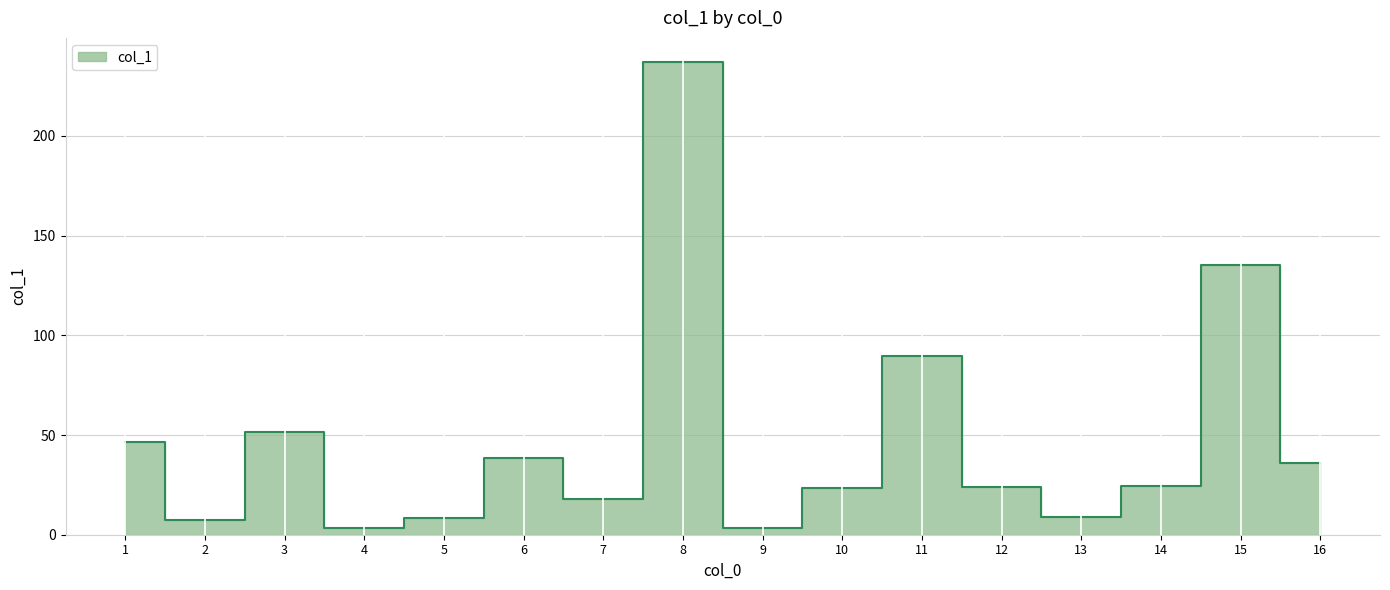

Reading left to right, extract all data points from this chart.

6=38.6	2=7.4	9=3.2	5=8.4	1=46.6	13=9.0	15=135.3	11=89.8	10=23.4	14=24.3	12=23.9	4=3.6	16=35.9	3=51.3	7=17.7	8=237.3